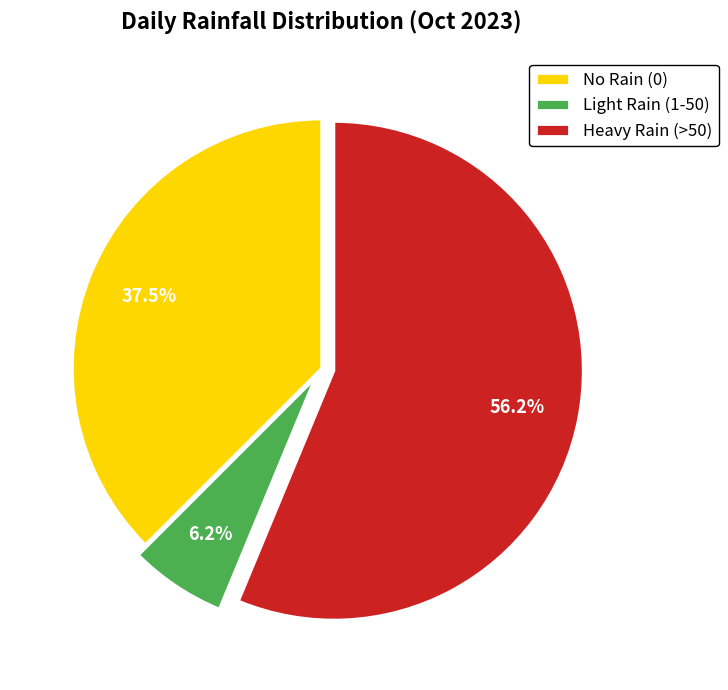

Rank the categories by value from lowest to highest.

Light Rain (1-50), No Rain (0), Heavy Rain (>50)